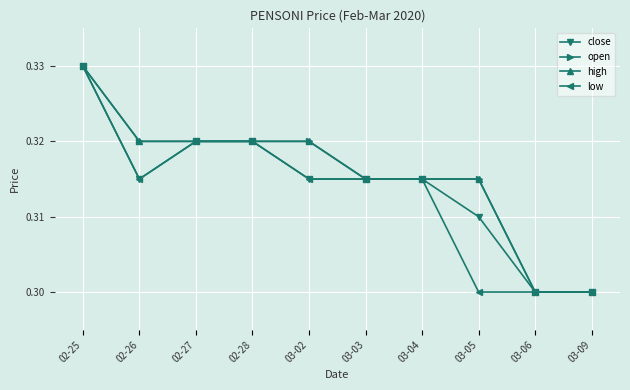

What is the maximum value for open?

0.3